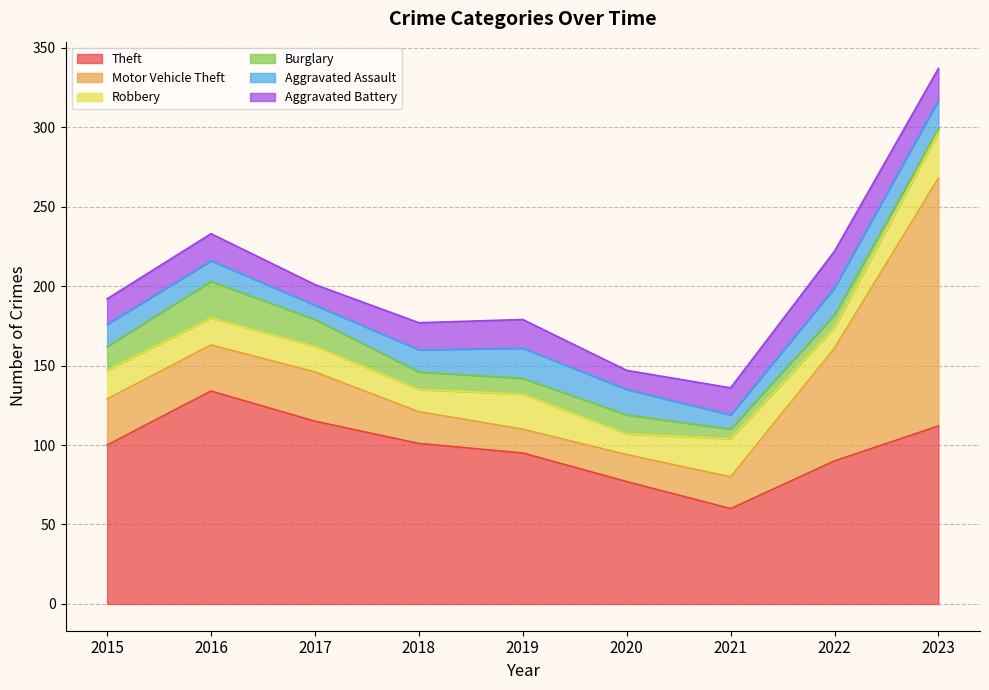

What are all the series names shown in the legend?

Theft, Motor Vehicle Theft, Robbery, Burglary, Aggravated Assault, Aggravated Battery